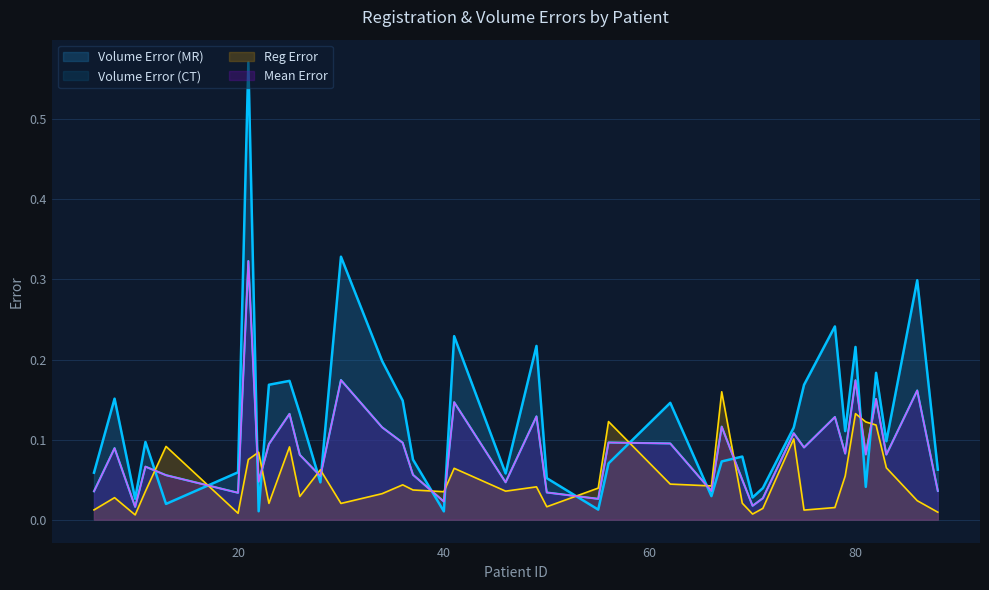

True or false: Volume Error (CT) has a value of 0.2 at 56.

False